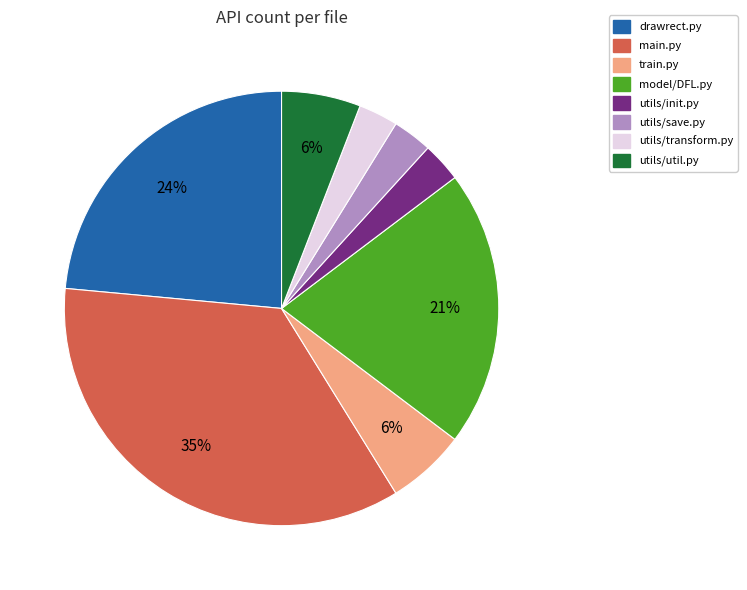

To the nearest percent, what percentage of the pie is utils/transform.py?

3%